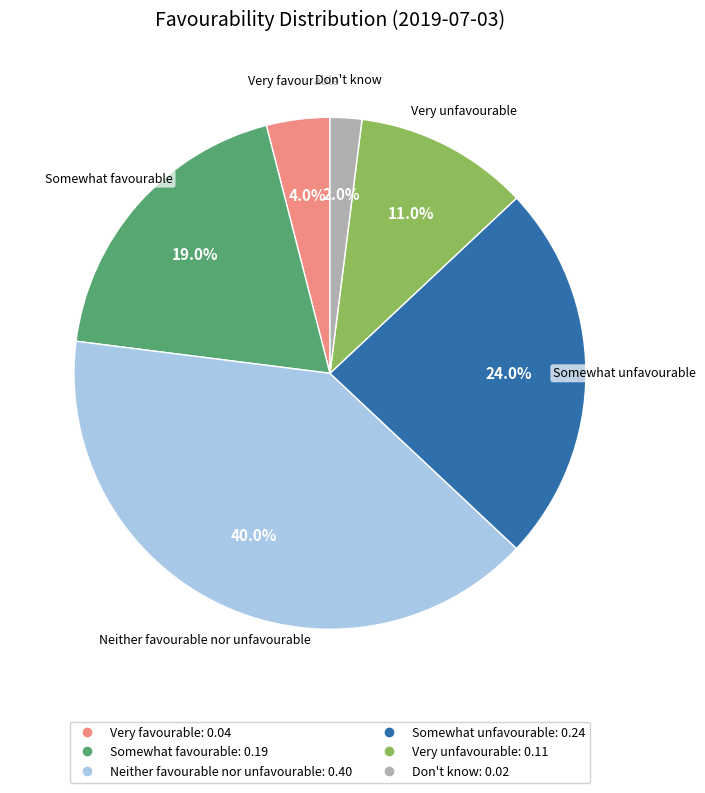

Count the number of slices in the pie.

6